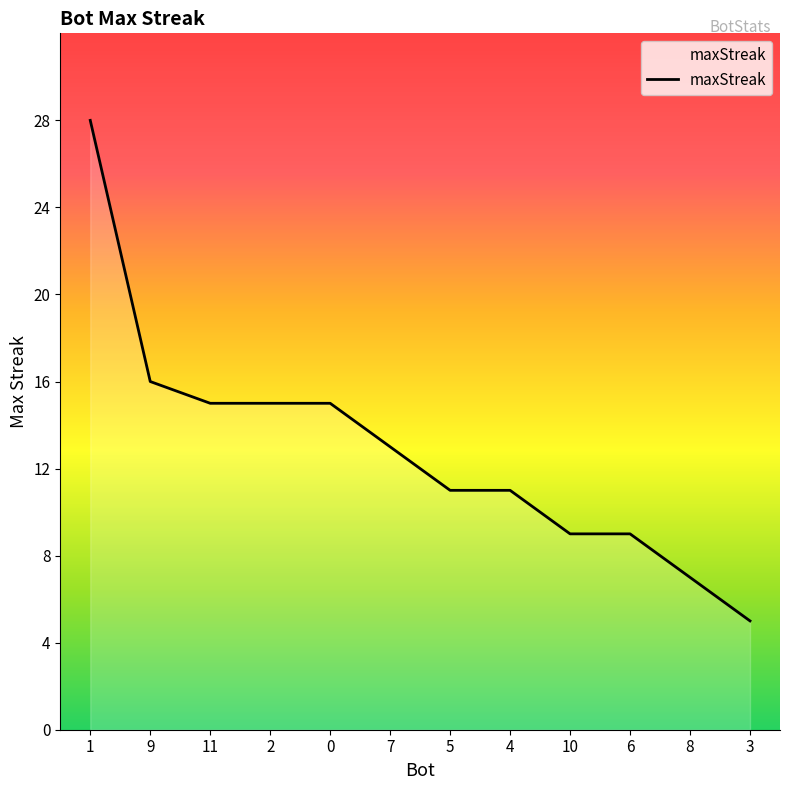

Reading left to right, what are all the values shown in this chart?

1=28	9=16	11=15	2=15	0=15	7=13	5=11	4=11	10=9	6=9	8=7	3=5